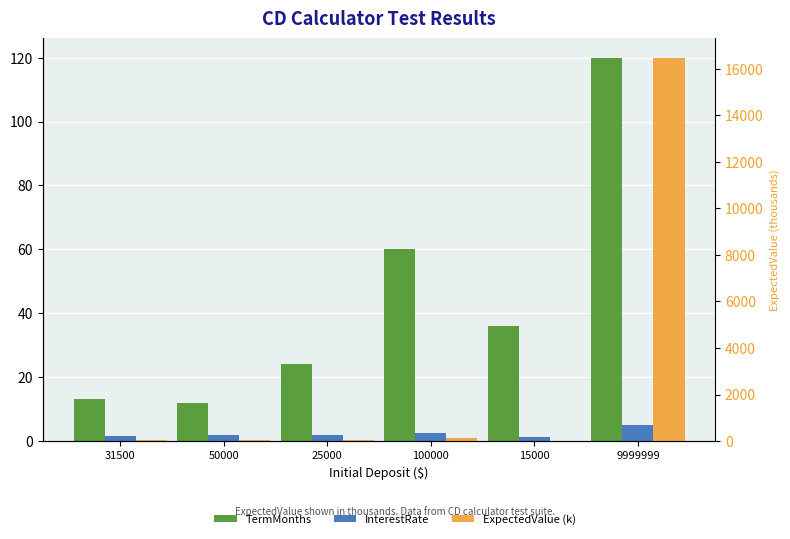

What are all the series names shown in the legend?

TermMonths, InterestRate, ExpectedValue (k)